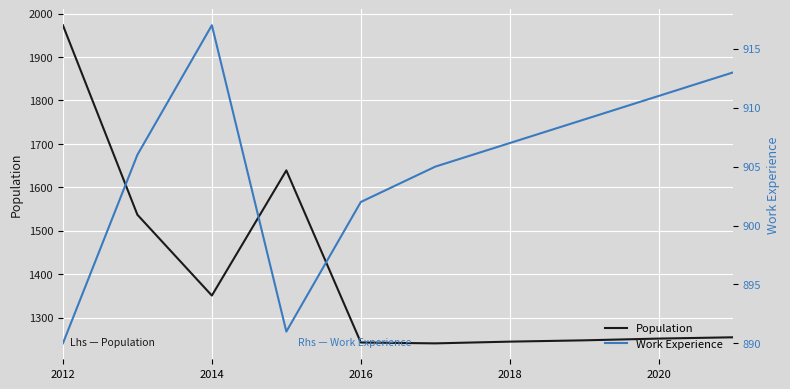

Reading left to right, list all the values displayed in this chart.

Population: 1973	1537	1351	1639	1243	1241	1245	1248	1252	1255
Work Experience: 890	906	917	891	902	905	907	909	911	913